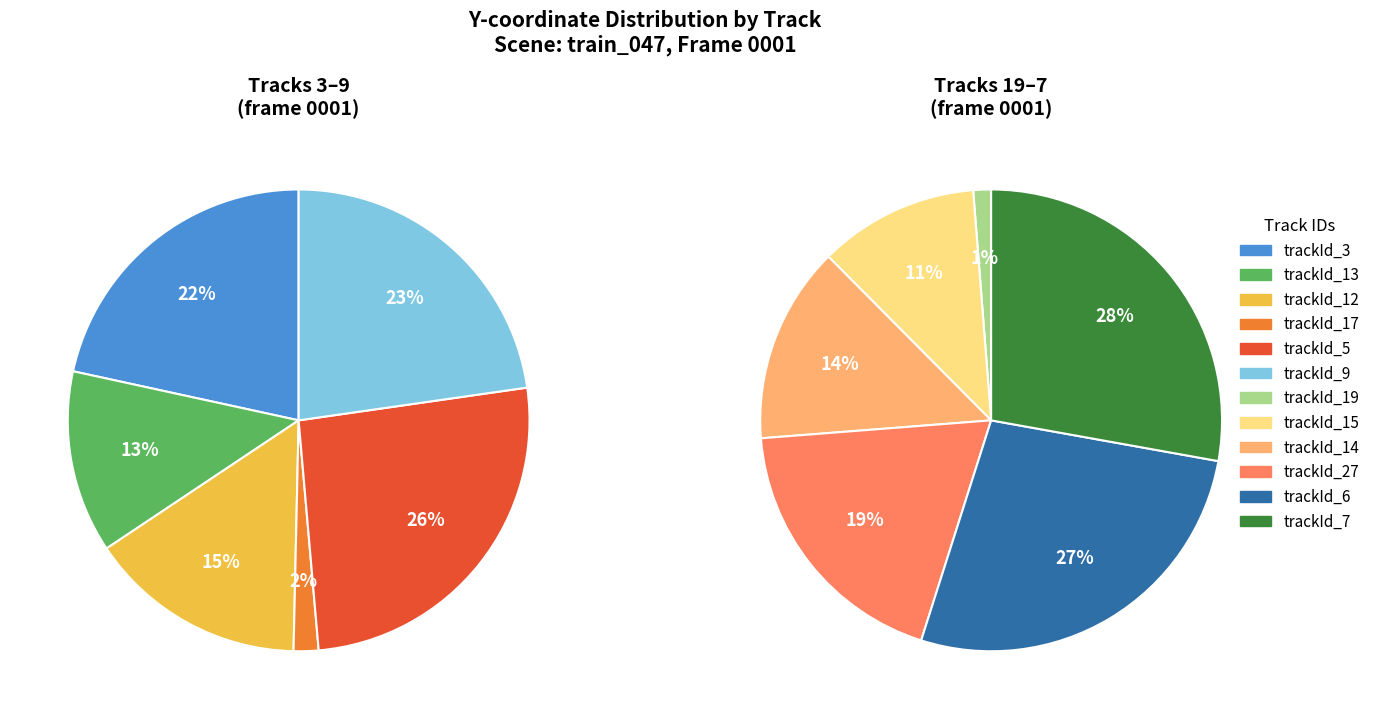

True or false: trackId_27 accounts for 1% of the total.

False